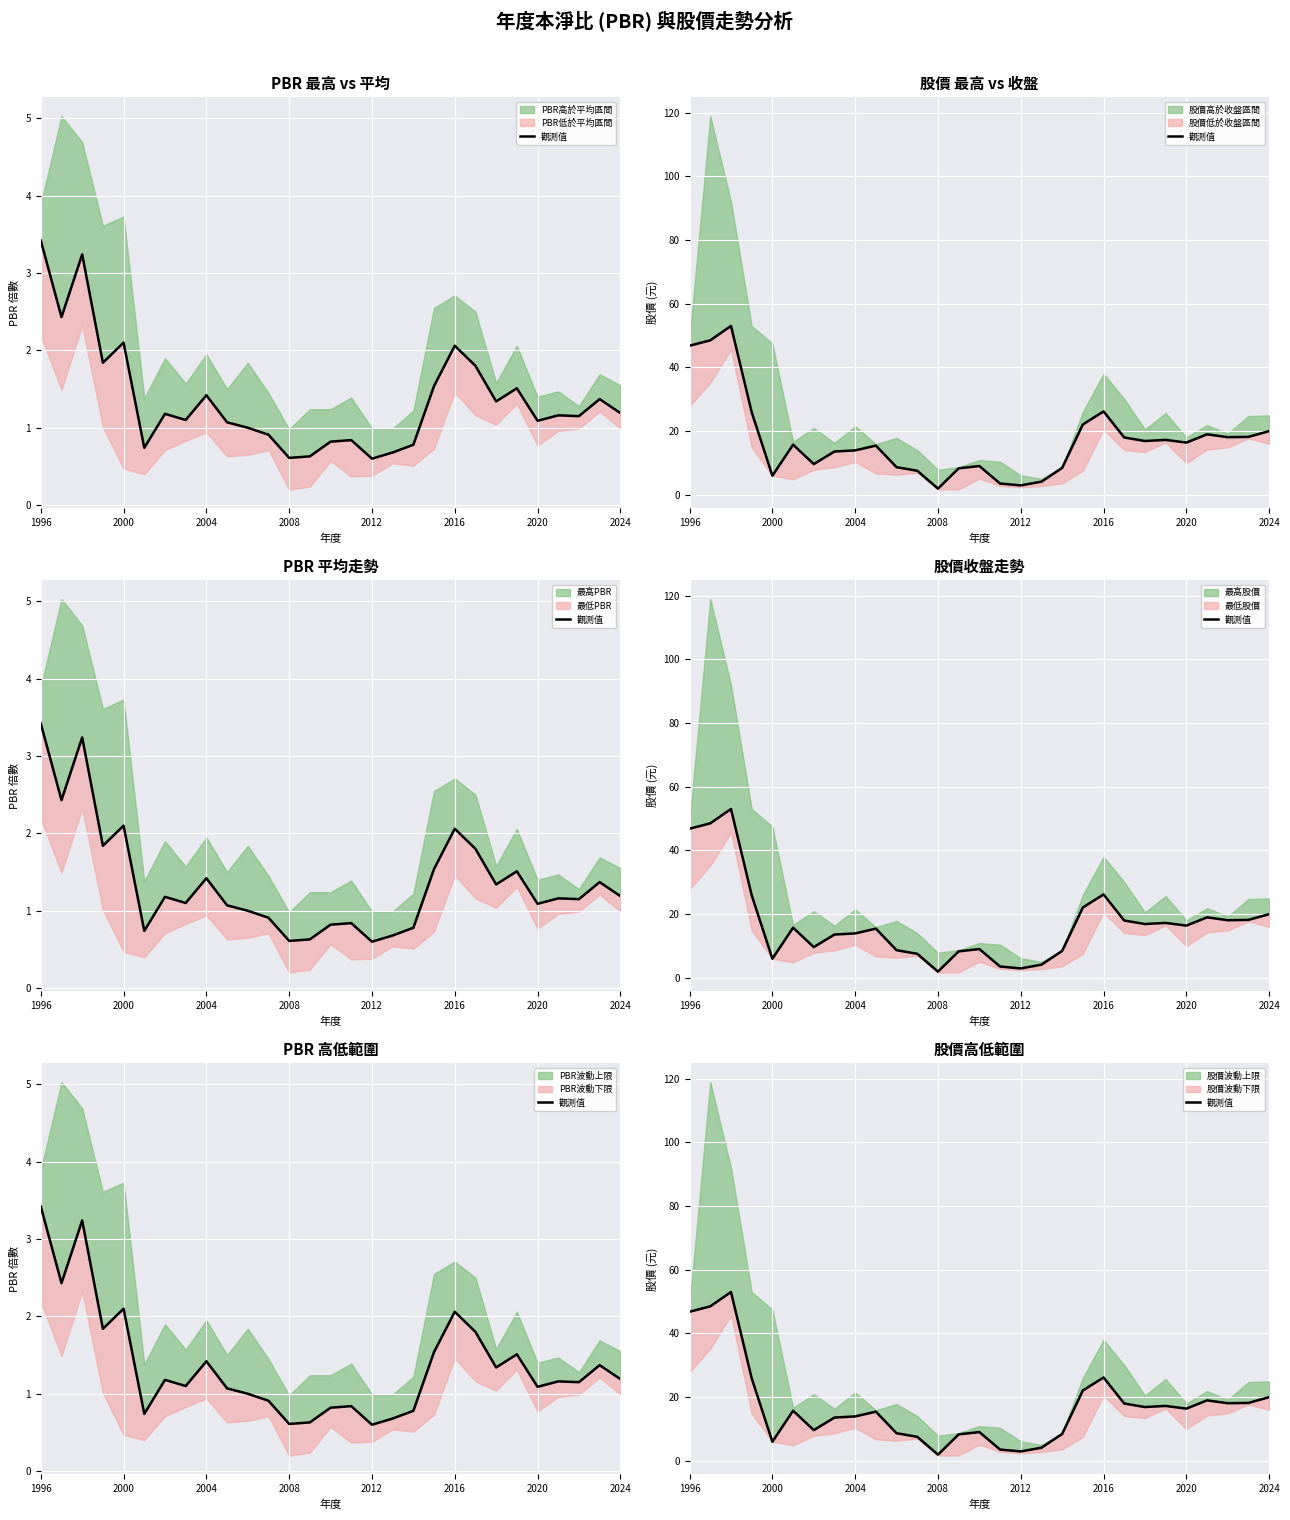

At which label does the data first exceed 15?

1996